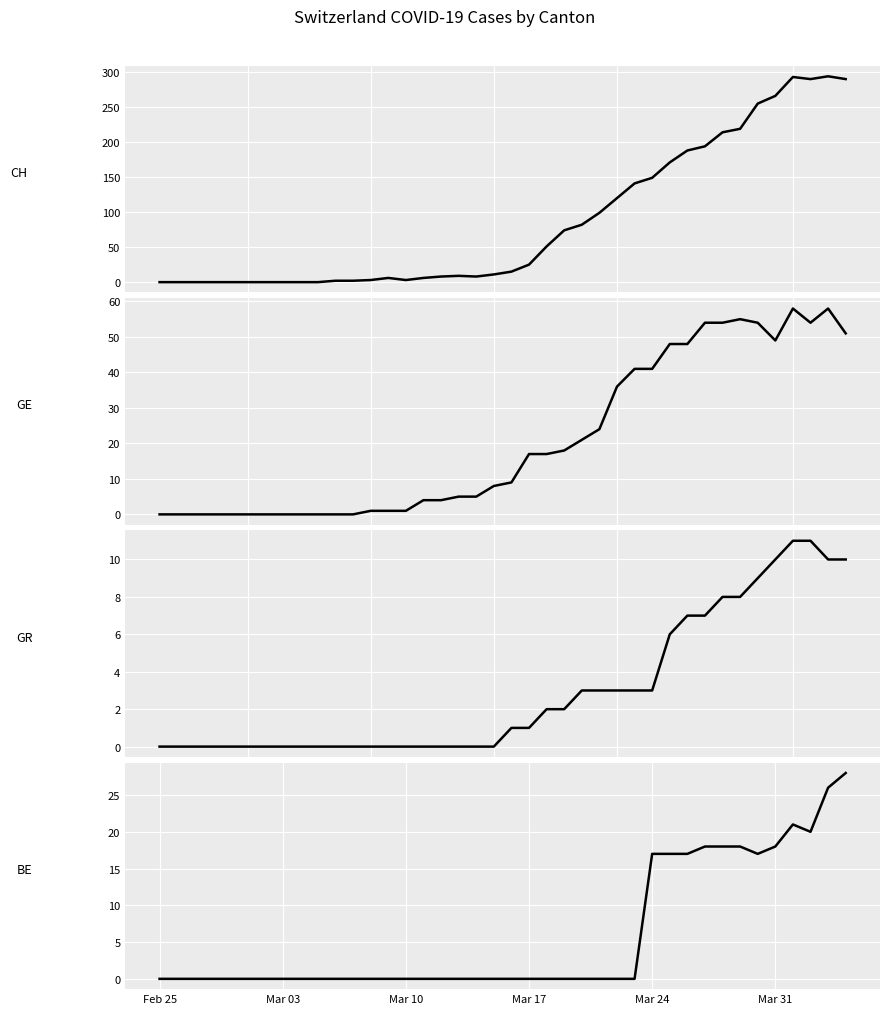

Is it true that GR equals 7 at Mar 24?

False